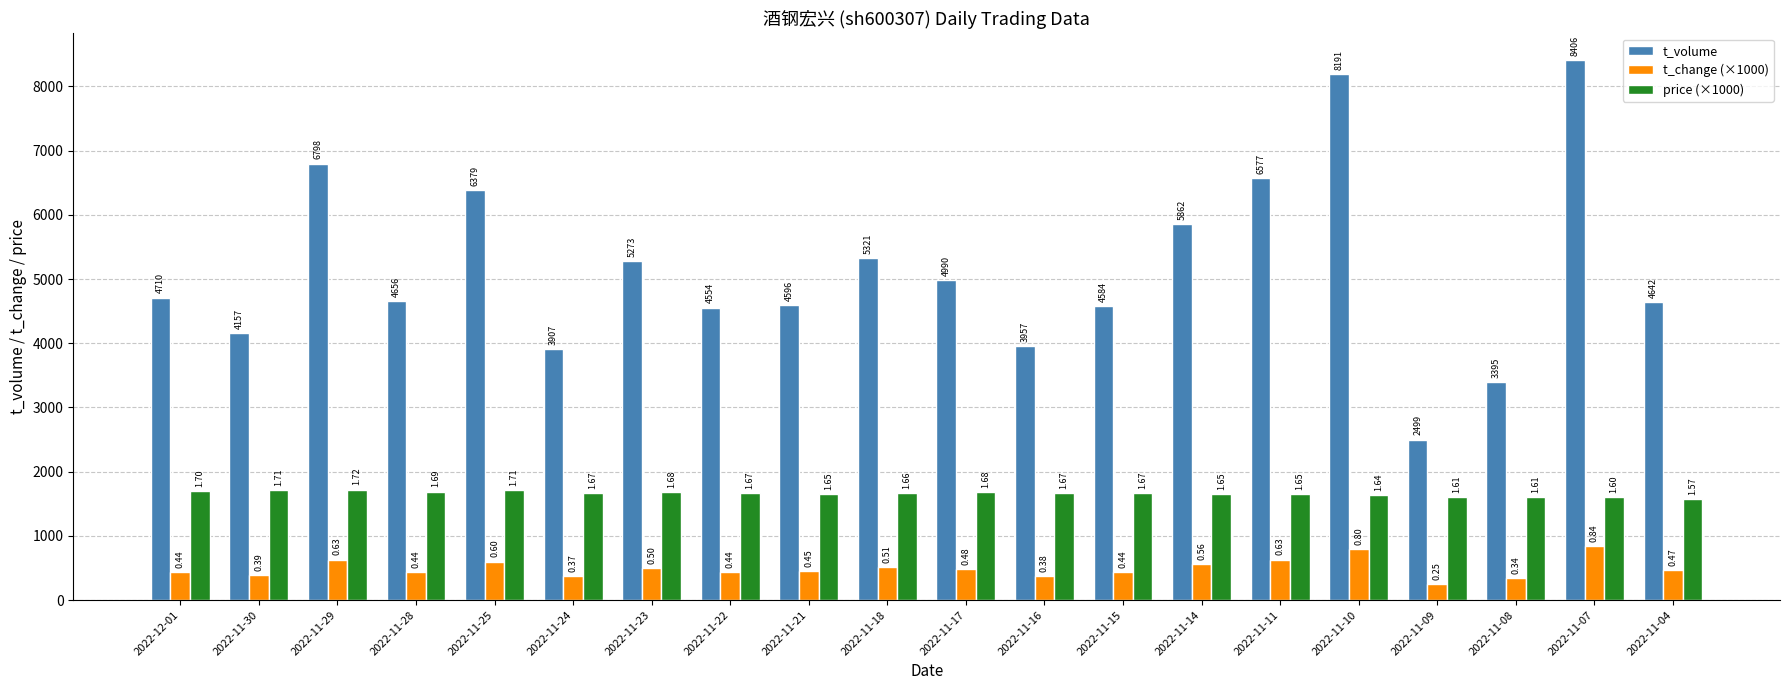

Reading left to right, extract all data points from this chart.

t_volume: 4710	4157	6798	4656	6379	3907	5273	4554	4596	5321	4990	3957	4584	5862	6577	8191	2499	3395	8406	4642
t_change (×1000): 440	390	630	440	600	370	500	440	450	510	480	380	440	560	630	800	250	340	840	470
price (×1000): 1700	1710	1720	1690	1710	1670	1680	1670	1650	1660	1680	1670	1670	1650	1650	1640	1610	1610	1600	1570